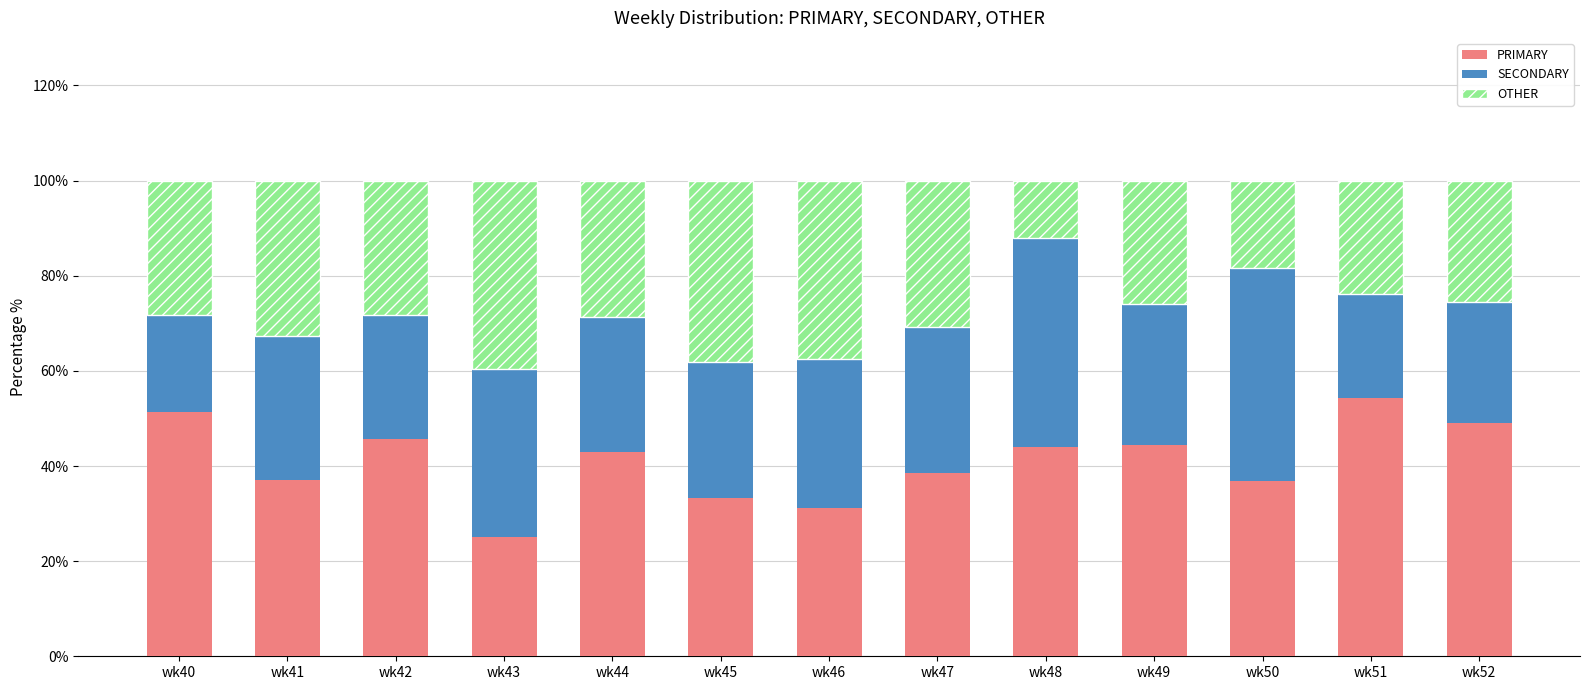

At which label does PRIMARY reach its minimum?

wk43